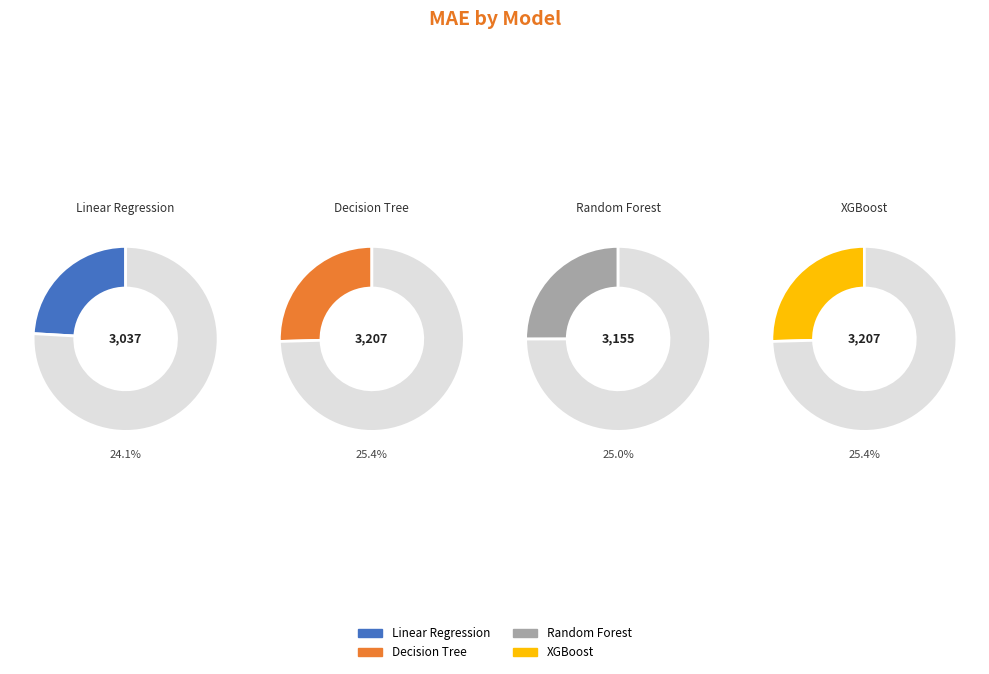

Is there any slice that represents more than half of the pie?

No